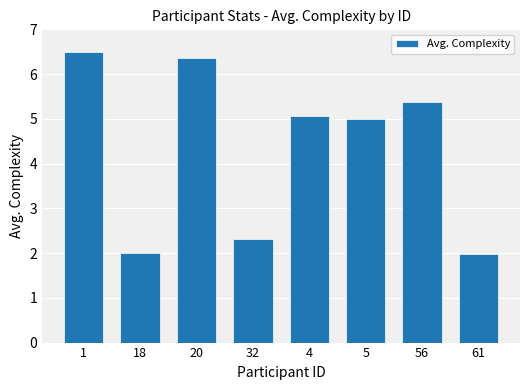

What is the difference between the second highest and second lowest values?

4.4